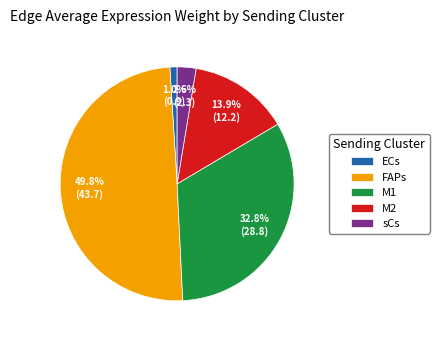

Does M1 represent more than half of the total?

No